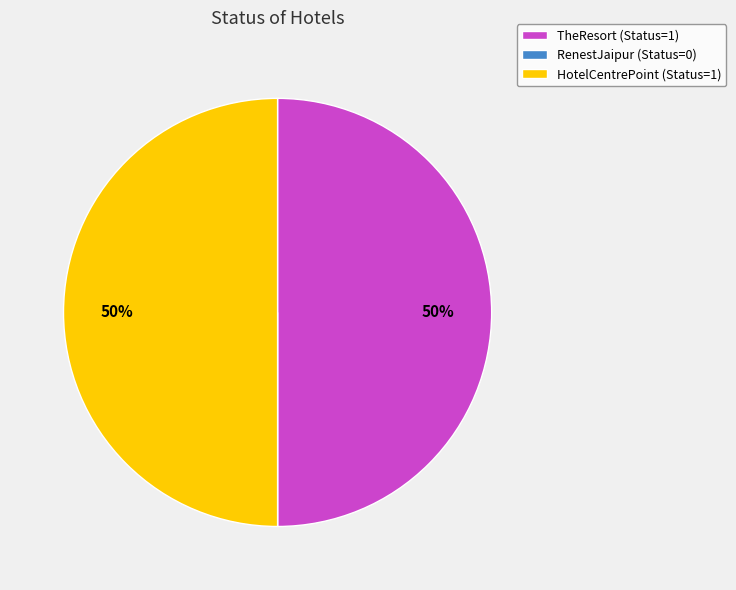

True or false: TheResort (Status=1) accounts for 39% of the total.

False